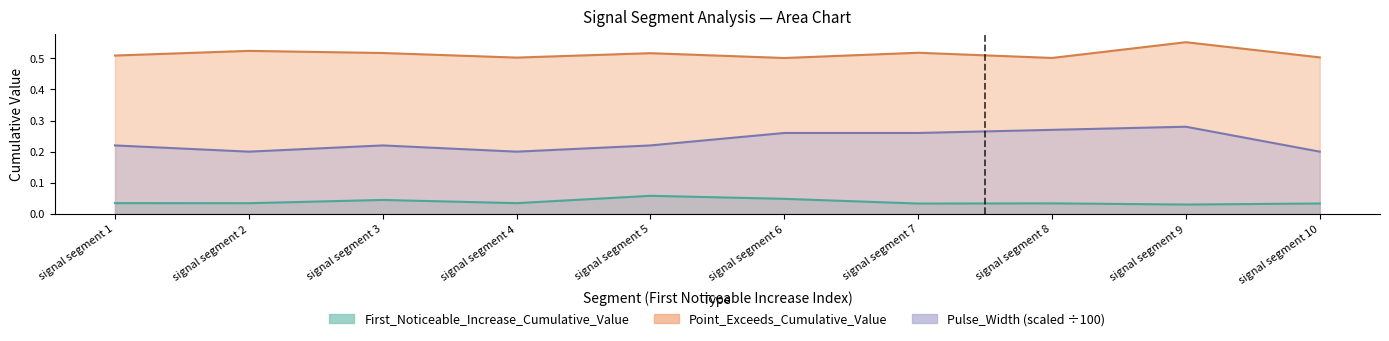

How many categories are shown in the chart?

10